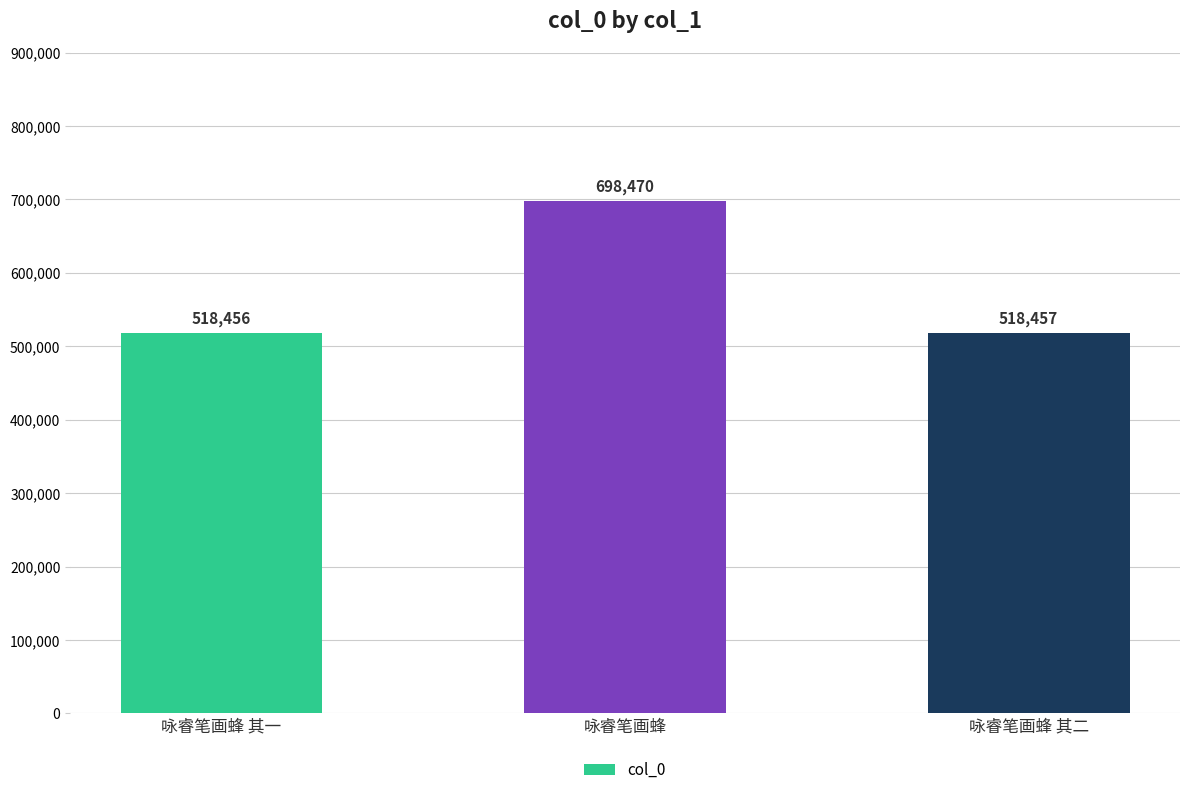

What is the label of the 2nd bar from the left?

咏睿笔画蜂